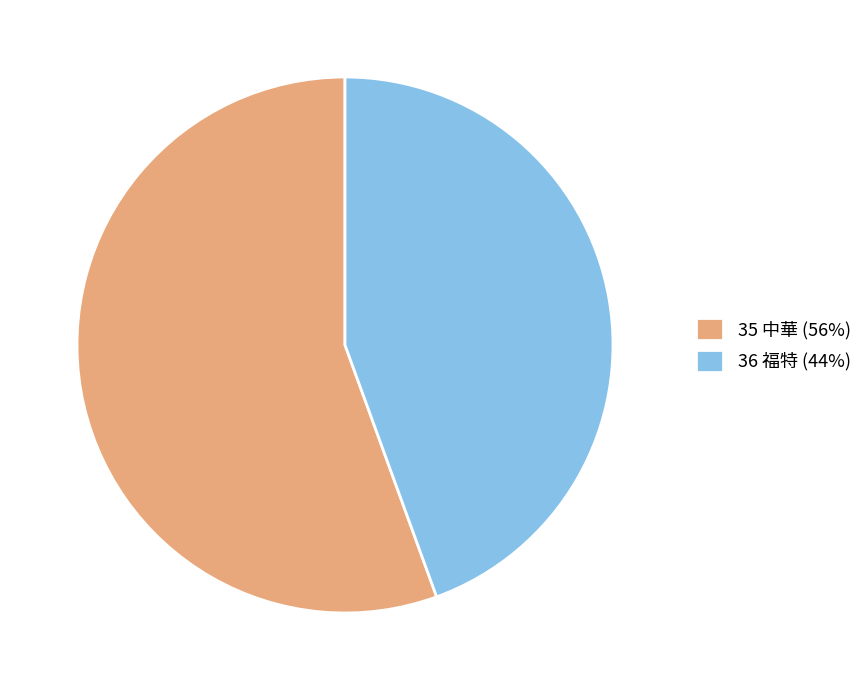

The 36 福特 (44%) slice represents 44% of the pie. True or false?

True